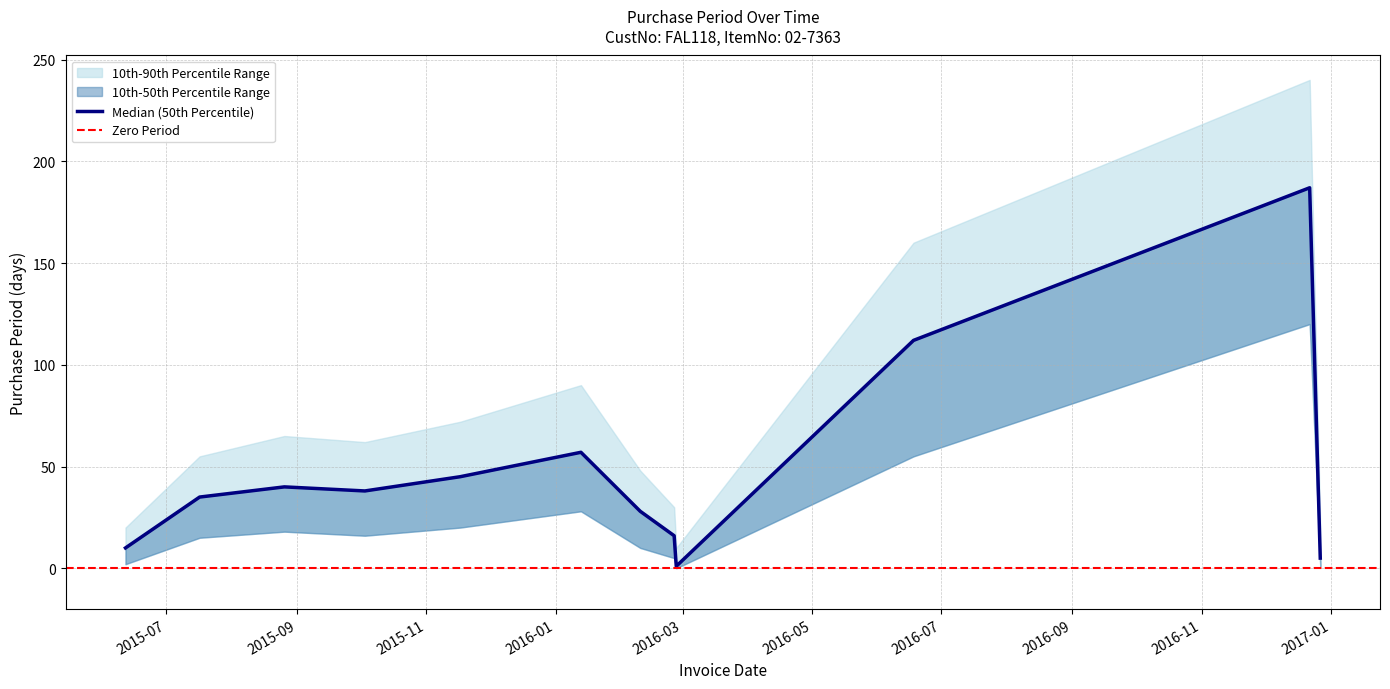

At which label is the value closest to 94?

2016-06-18